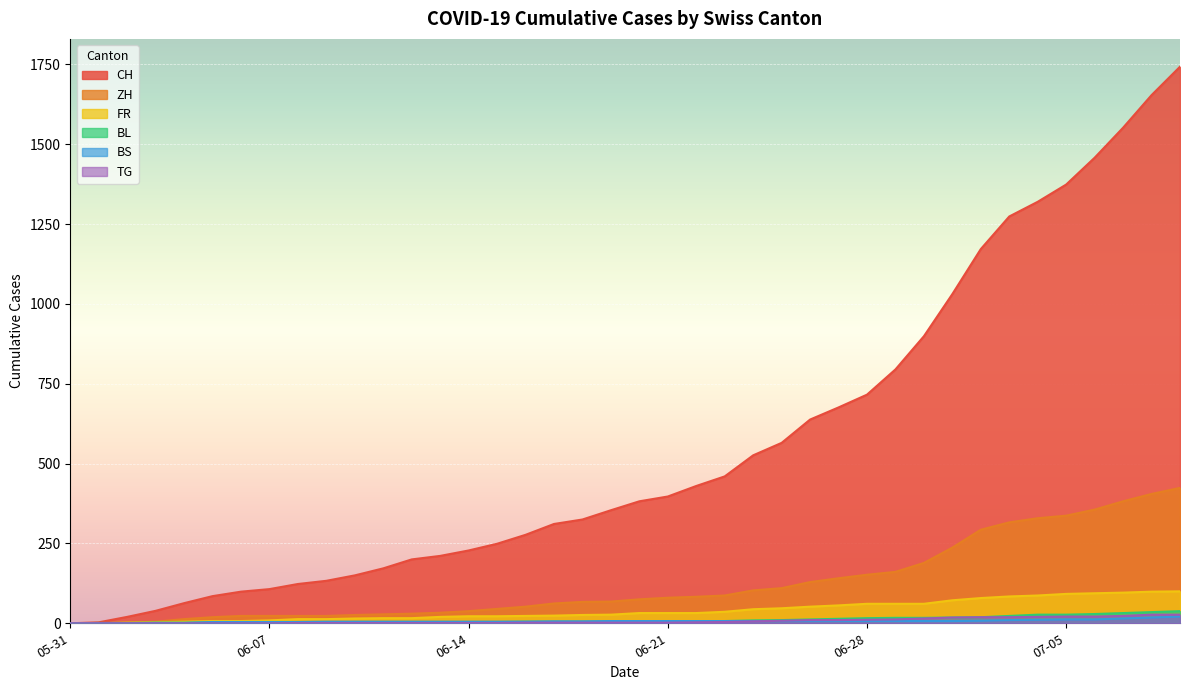

True or false: BS has a value of 0 at 2020-05-31.

True